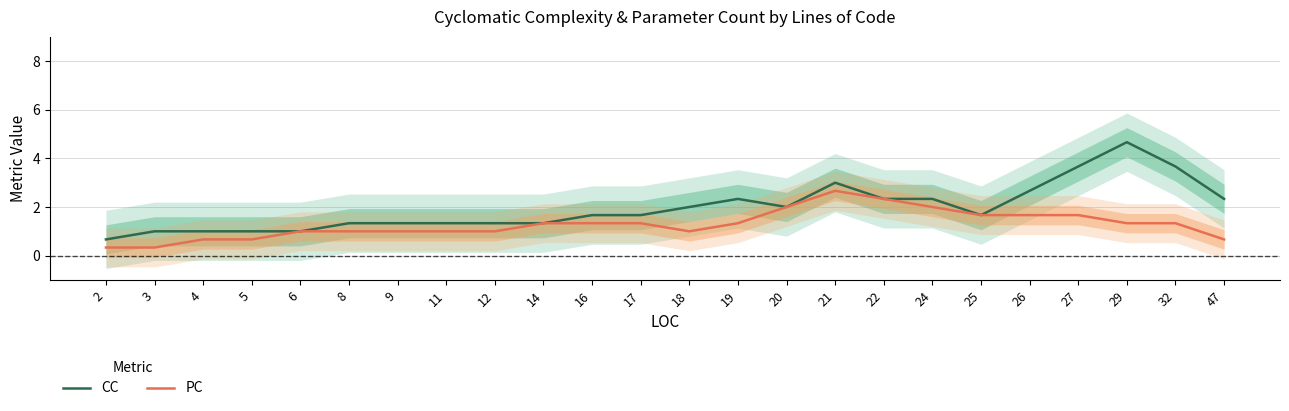

Where does the CC series first go above 1?

8